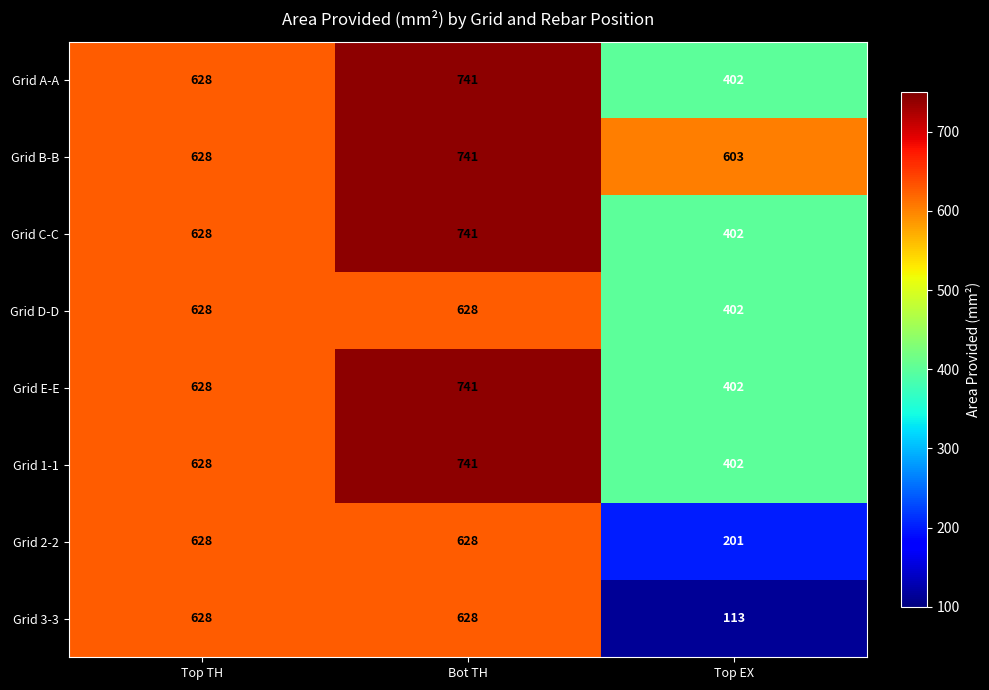

Which label corresponds to the largest value in the chart?

Bot TH